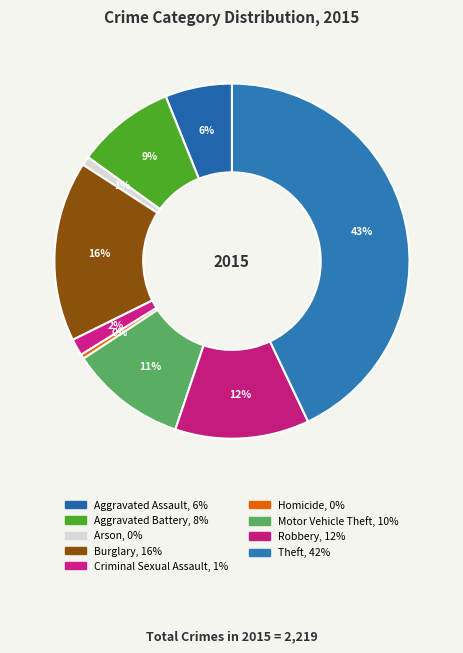

To the nearest percent, what is the difference between the largest and smallest slice percentages?

43%